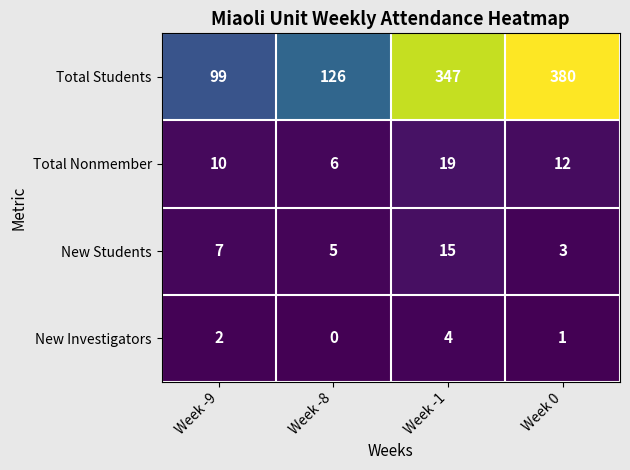

Read the New Investigators value at Week -1.

4